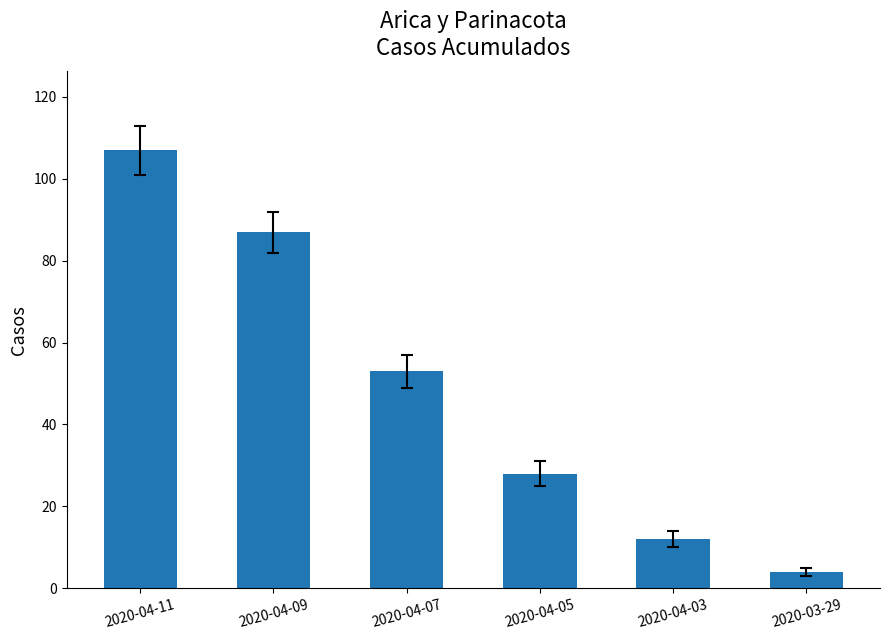

What is the change in value from 2020-04-05 to 2020-04-03?

-16